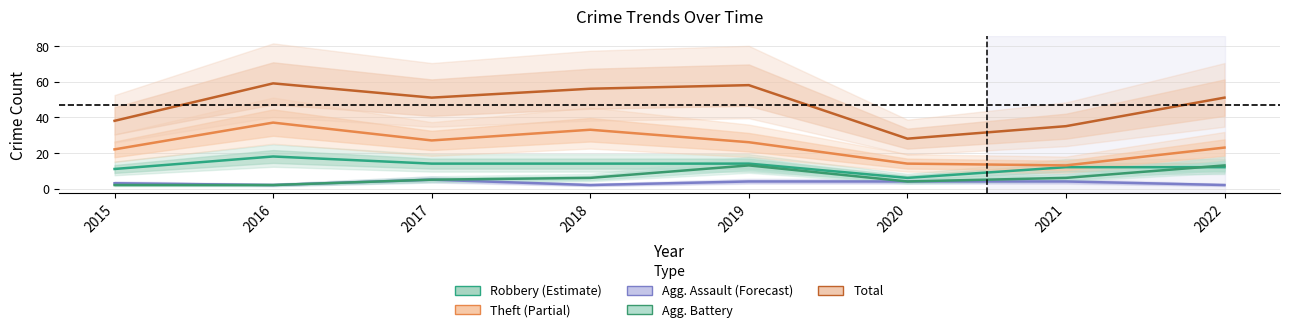

True or false: Aggravated Battery and Total cross at least once.

False